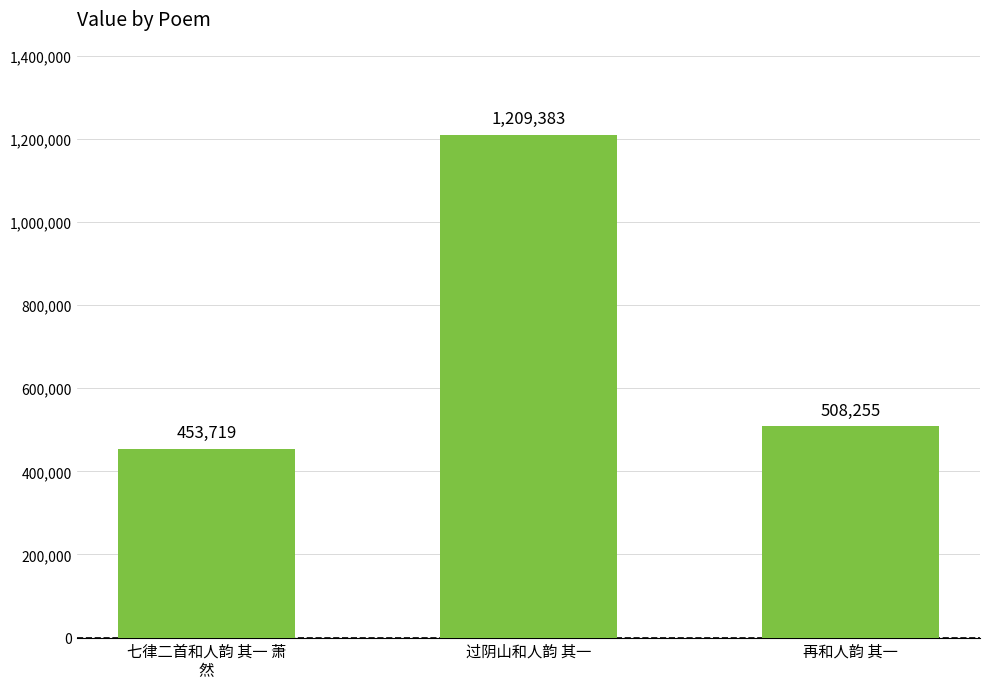

Rank the categories by value from lowest to highest.

七律二首和人韵 其一 萧
然, 再和人韵 其一, 过阴山和人韵 其一